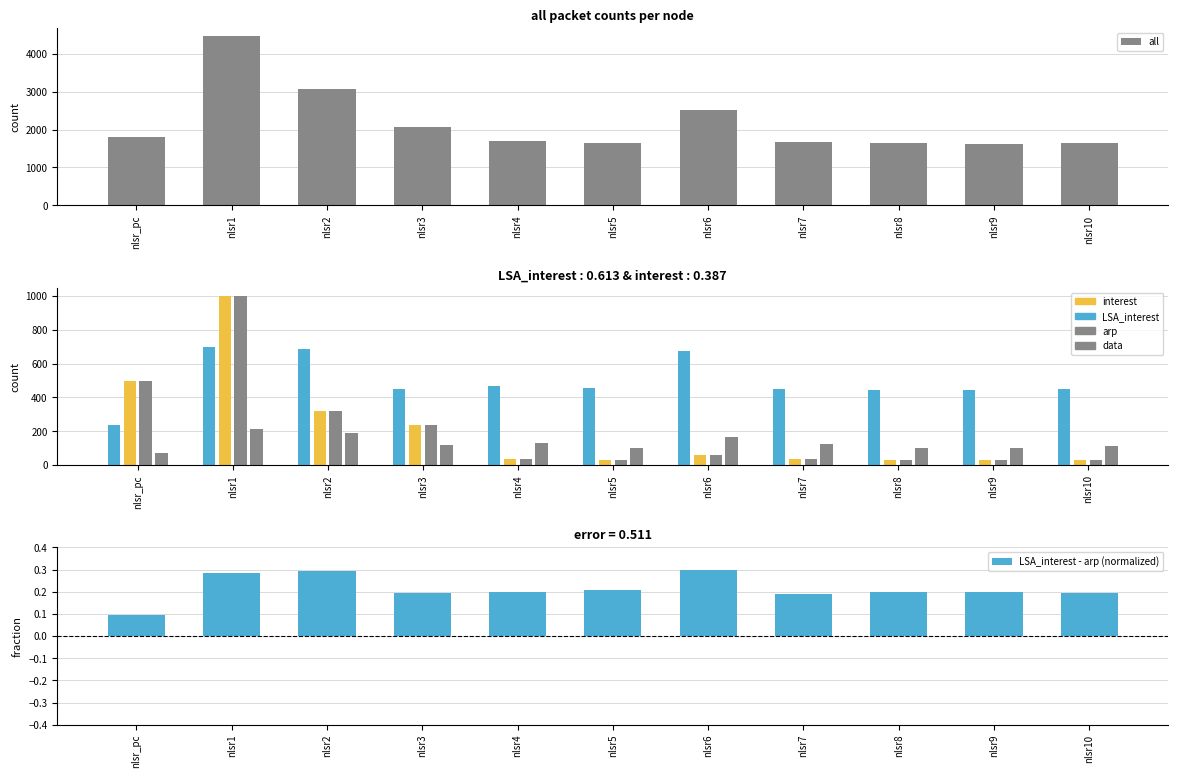

What are all the series names shown in the legend?

all, LSA_interest, interest, data, arp, LSA_interest - arp (normalized)